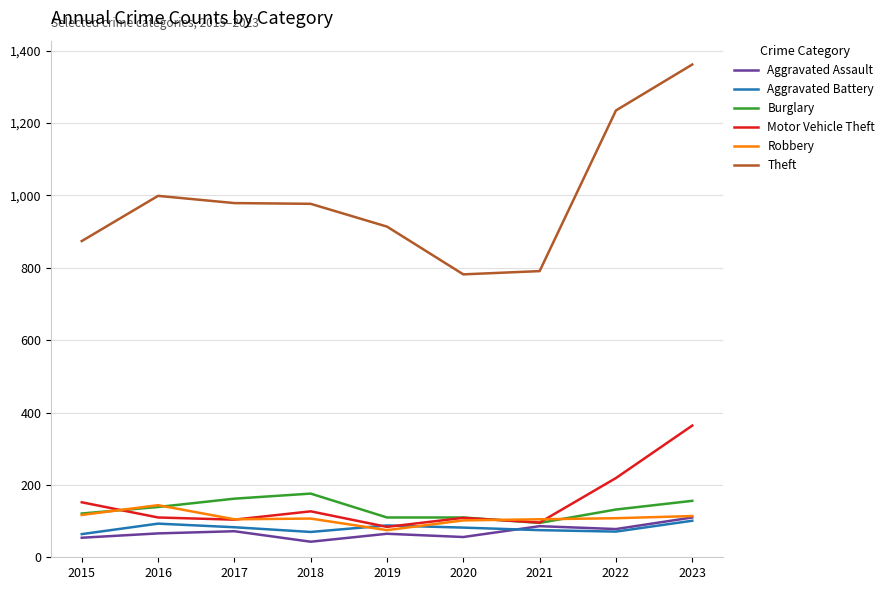

What is the minimum value for Burglary?

95